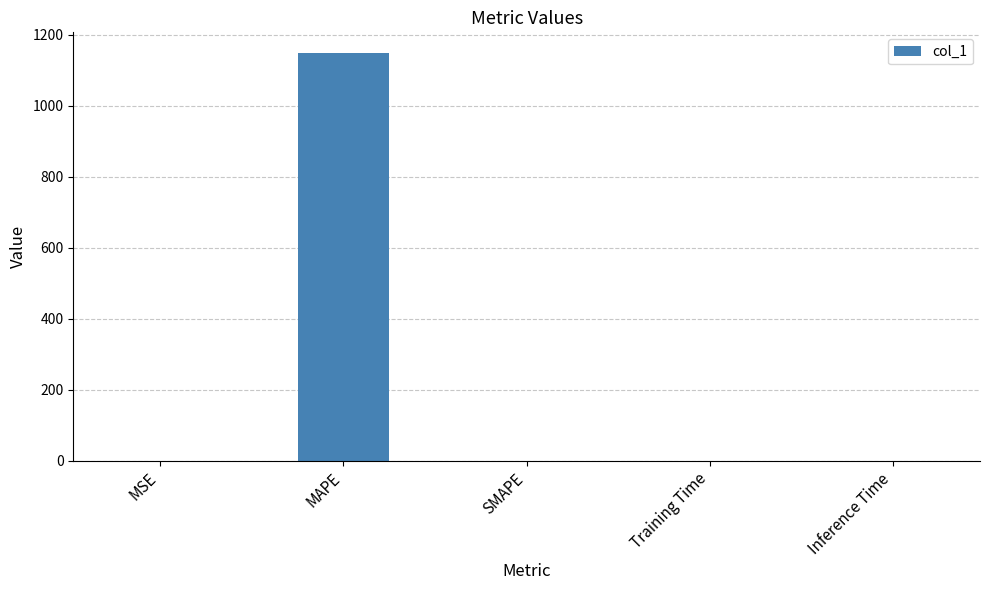

The value at MAPE is 1148.8. True or false?

True